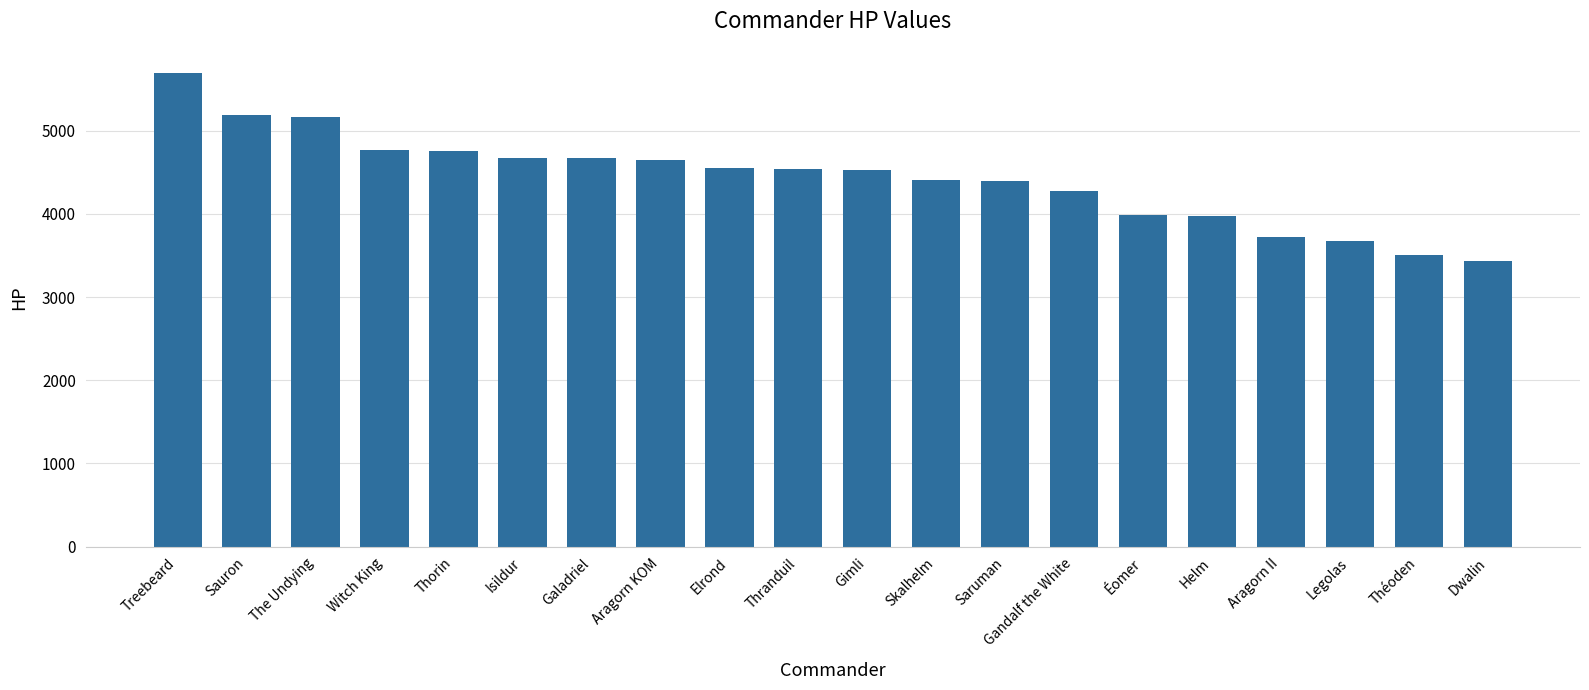

How many bars are there in total?

20